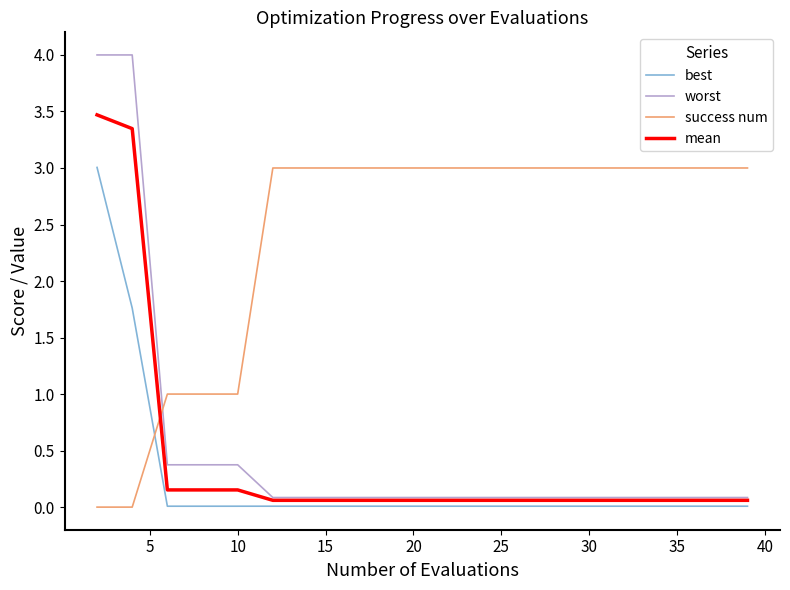

Which series has the widest spread of values?

worst